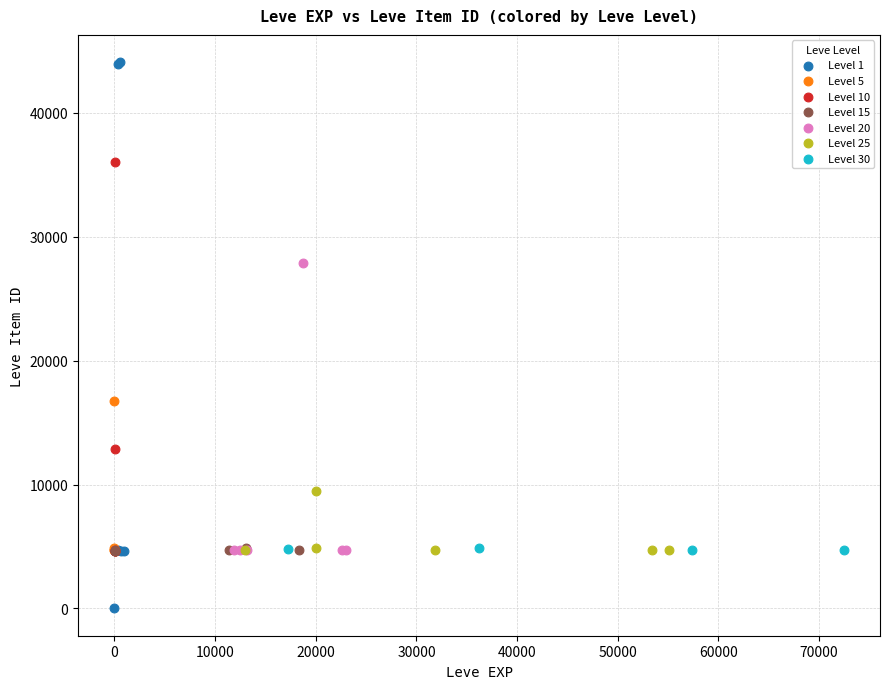

Which series reaches the minimum Y coordinate?

Level 1